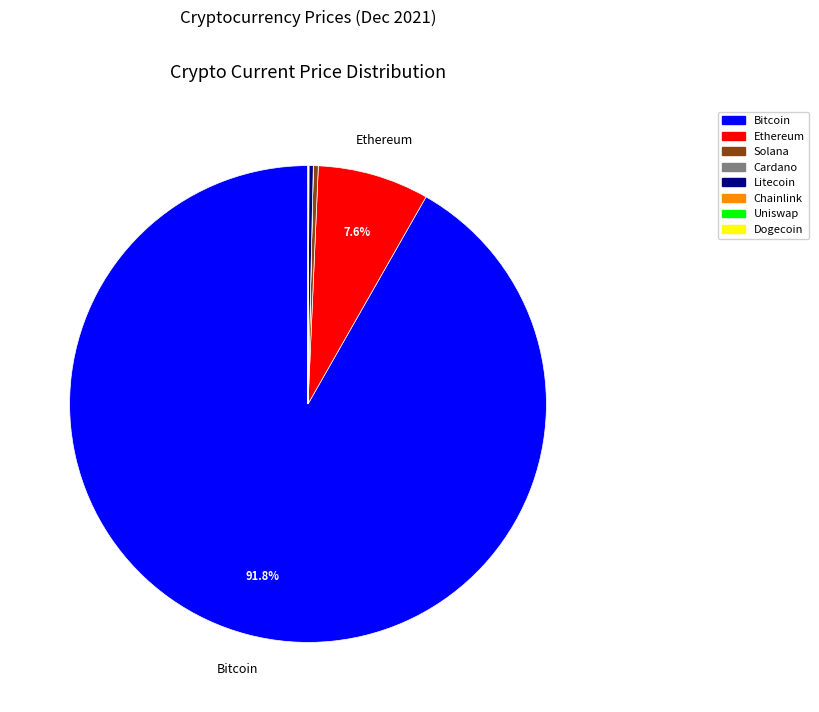

Is there a majority slice in this chart?

Yes